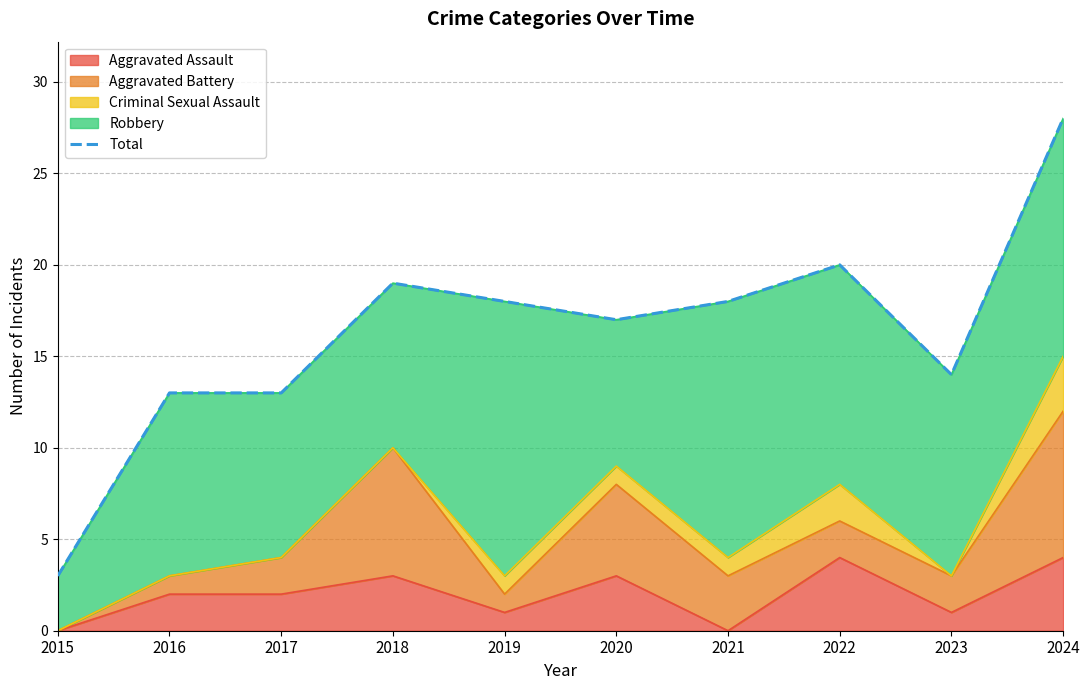

What is the value of the 6th point from the left?

17